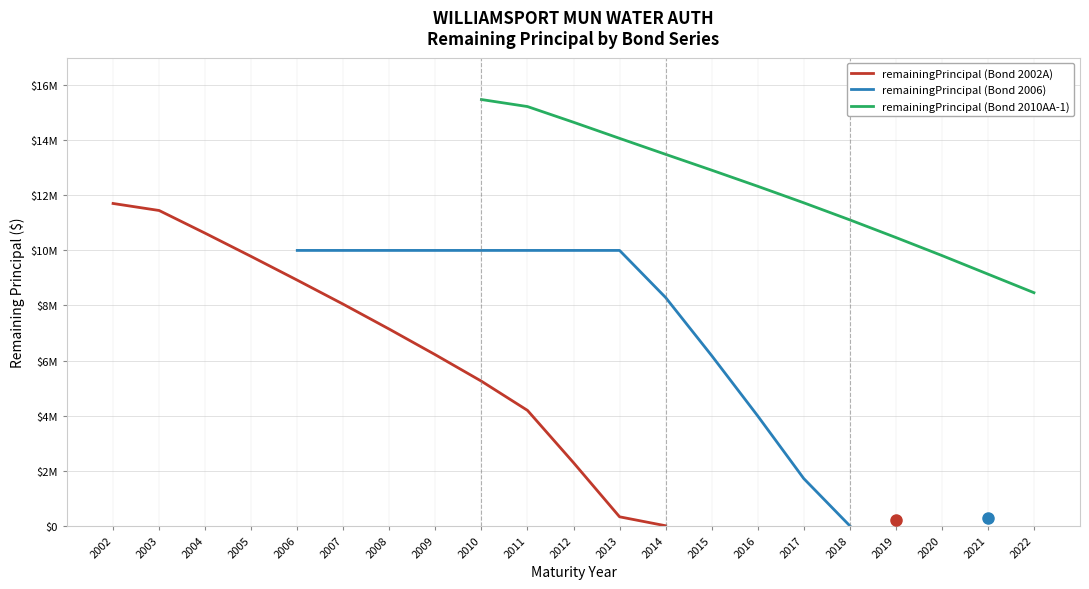

What is the average value of the remainingPrincipal (Bond 2006) series?

7705769